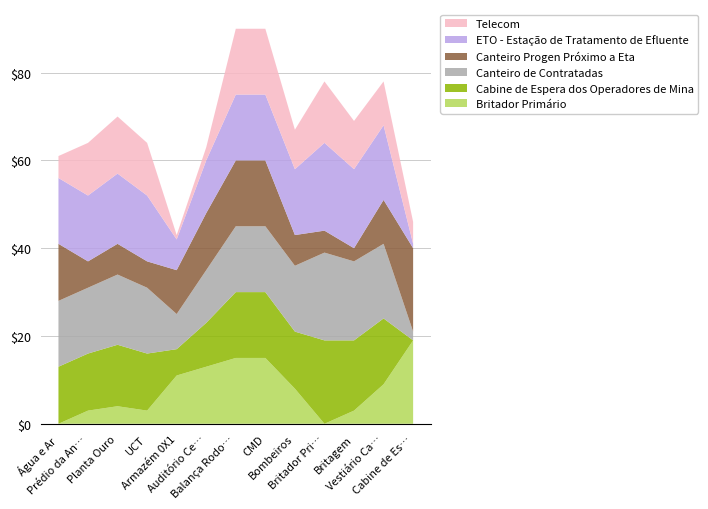

Reading right to left, what are all the values shown in this chart?

Britador Primário: 19	9	3	0	8	15	15	13	11	3	4	3	0
Cabine de Espera dos Operadores de Mina: 0	15	16	19	13	15	15	10	6	13	14	13	13
Canteiro de Contratadas: 2	17	18	20	15	15	15	12	8	15	16	15	15
Canteiro Progen Próximo a Eta: 19	10	3	5	7	15	15	13	10	6	7	6	13
ETO - Estação de Tratamento de Efluente: 1	17	18	20	15	15	15	12	7	15	16	15	15
Telecom: 5	10	11	14	9	15	15	3	1	12	13	12	5